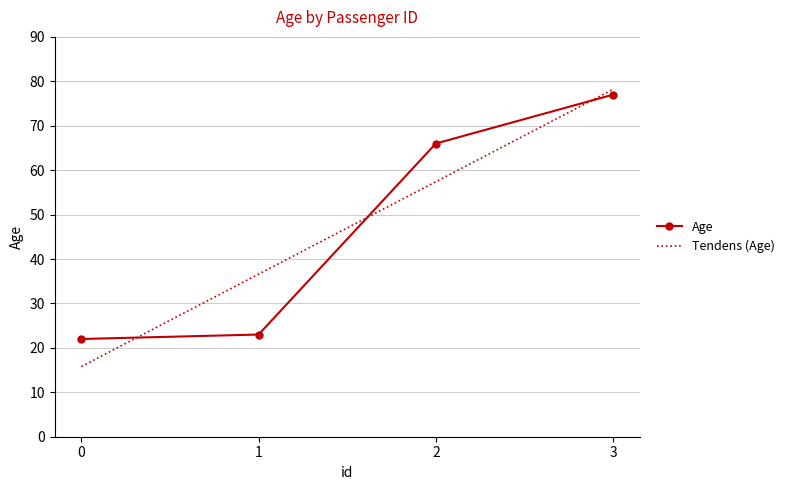

What is the ratio of the value at 1 to the value at 3?

0.3